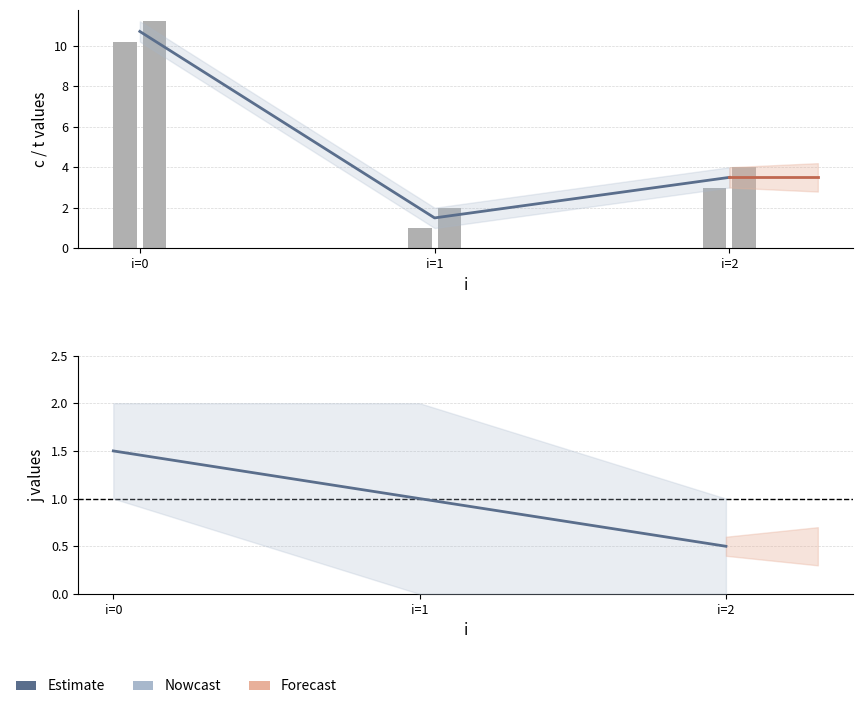

How many data points in c are above 4?

2